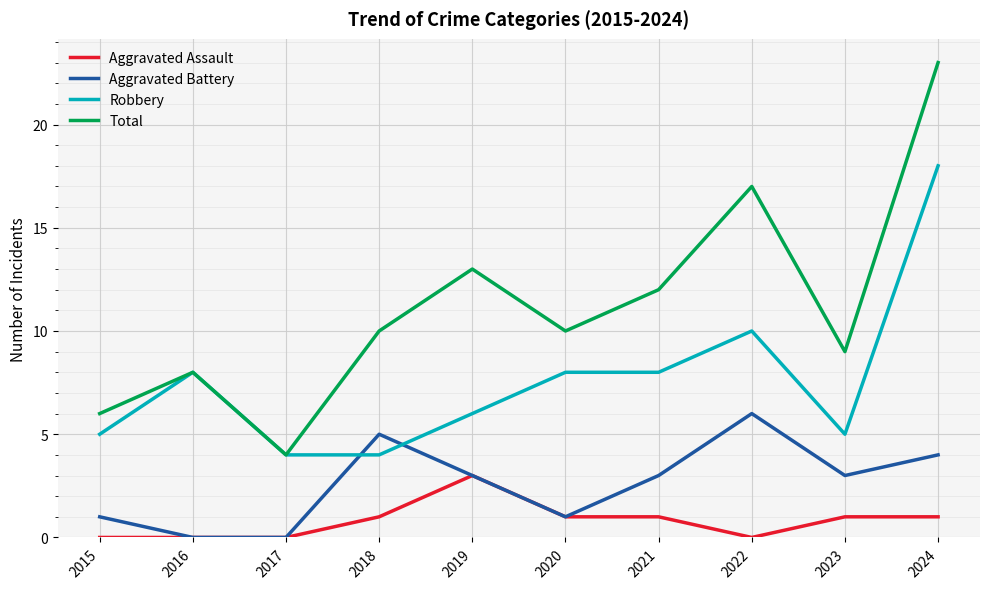

Where do Robbery and Aggravated Battery first cross each other?

2017 and 2018